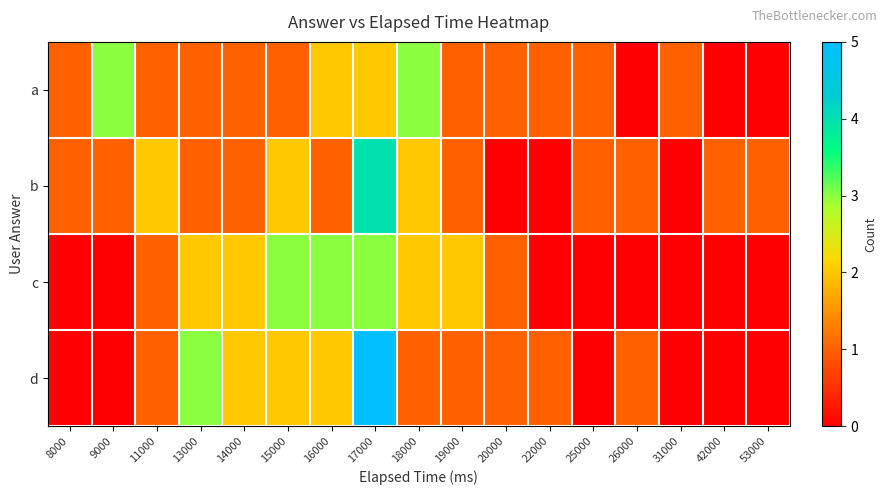

What is the total value across all series at 9000?

4